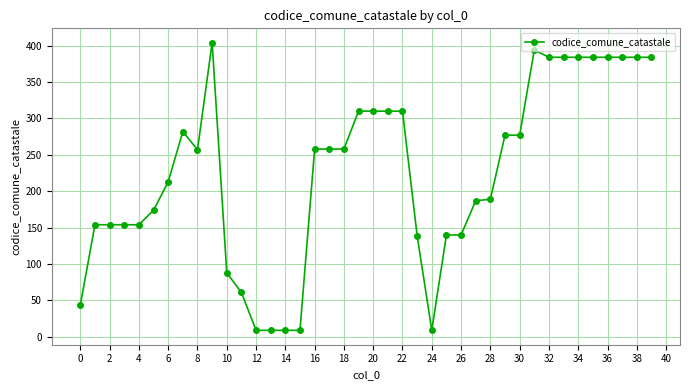

True or false: the data has more than 2 interior local peaks.

True